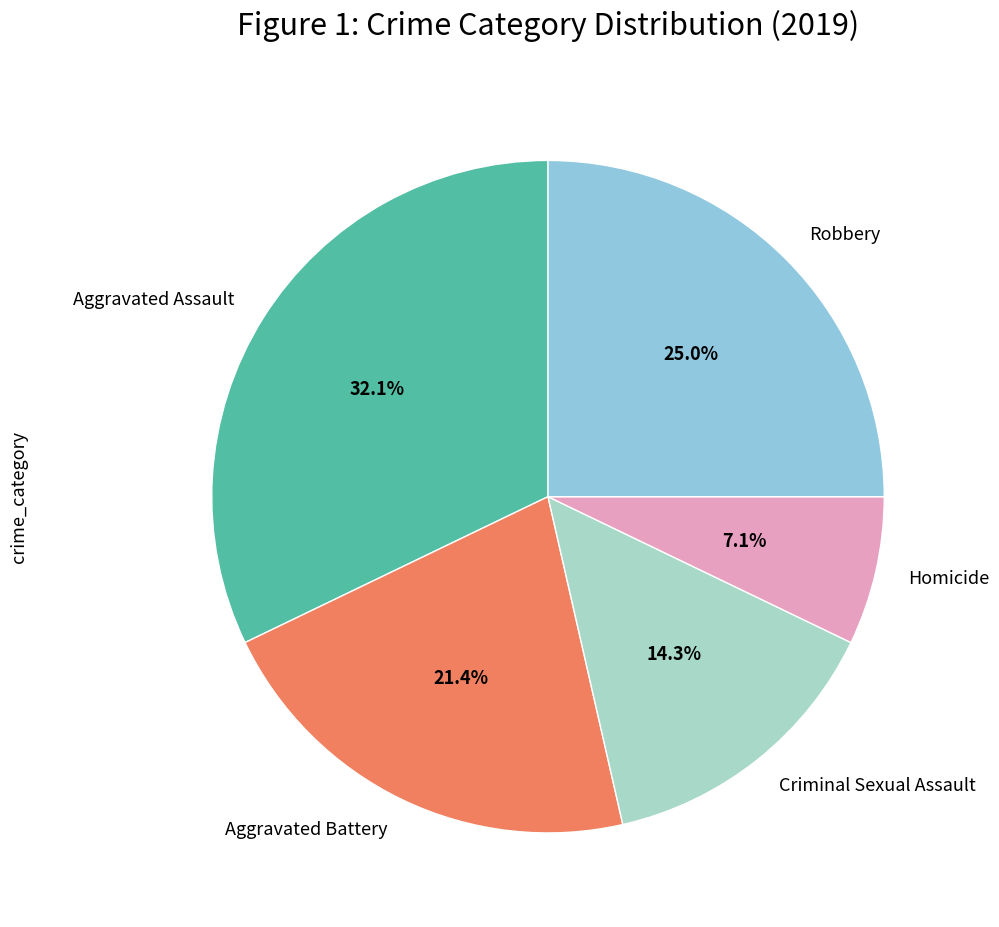

Between Robbery and Aggravated Battery, which is larger?

Robbery